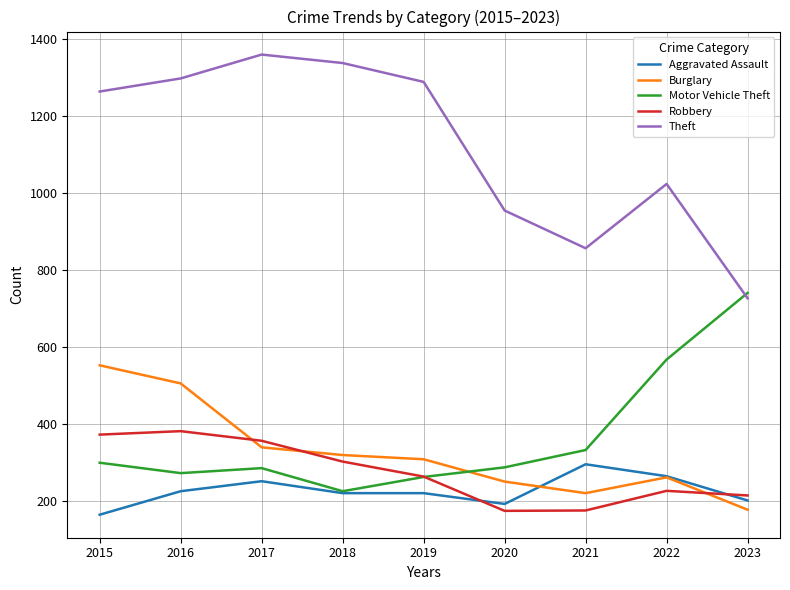

Which series has the largest total across all categories?

Theft